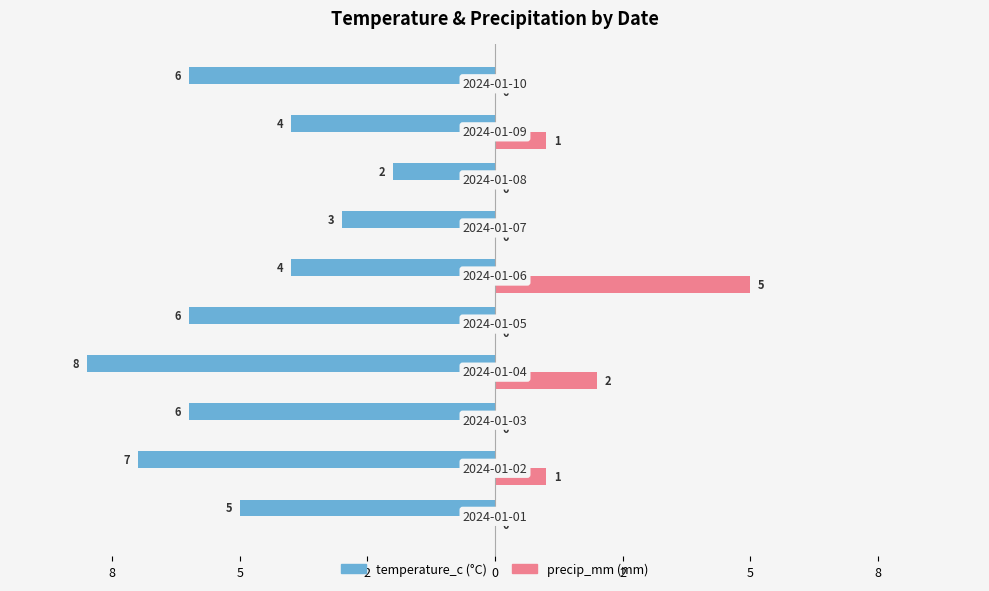

What is the label of the 8th bar from the right?

5